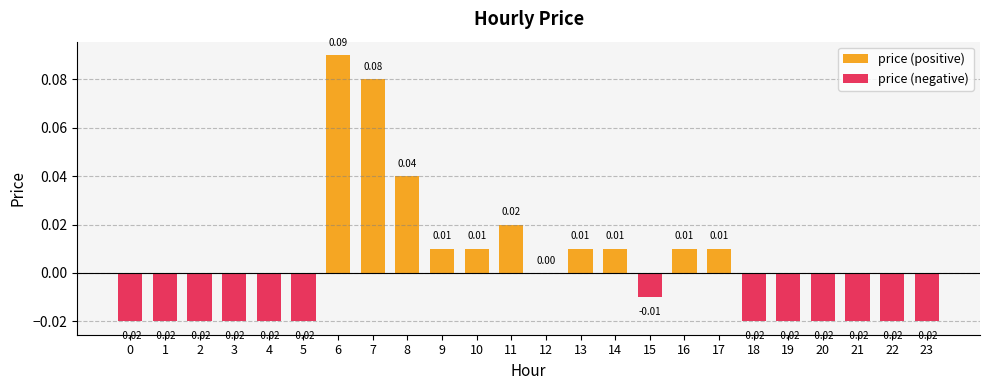

Reading right to left, what are all the values shown in this chart?

price (positive): 23=0.0	22=0.0	21=0.0	20=0.0	19=0.0	18=0.0	17=0.0	16=0.0	15=0.0	14=0.0	13=0.0	12=0.0	11=0.0	10=0.0	9=0.0	8=0.0	7=0.1	6=0.1	5=0.0	4=0.0	3=0.0	2=0.0	1=0.0	0=0.0
price (negative): 23=-0.0	22=-0.0	21=-0.0	20=-0.0	19=-0.0	18=-0.0	17=0.0	16=0.0	15=-0.0	14=0.0	13=0.0	12=0.0	11=0.0	10=0.0	9=0.0	8=0.0	7=0.0	6=0.0	5=-0.0	4=-0.0	3=-0.0	2=-0.0	1=-0.0	0=-0.0